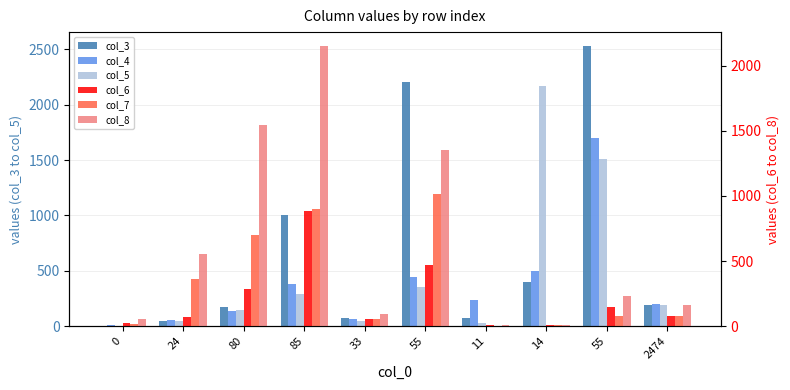

What is the sum of the col_7 values at 85 and 0?

914